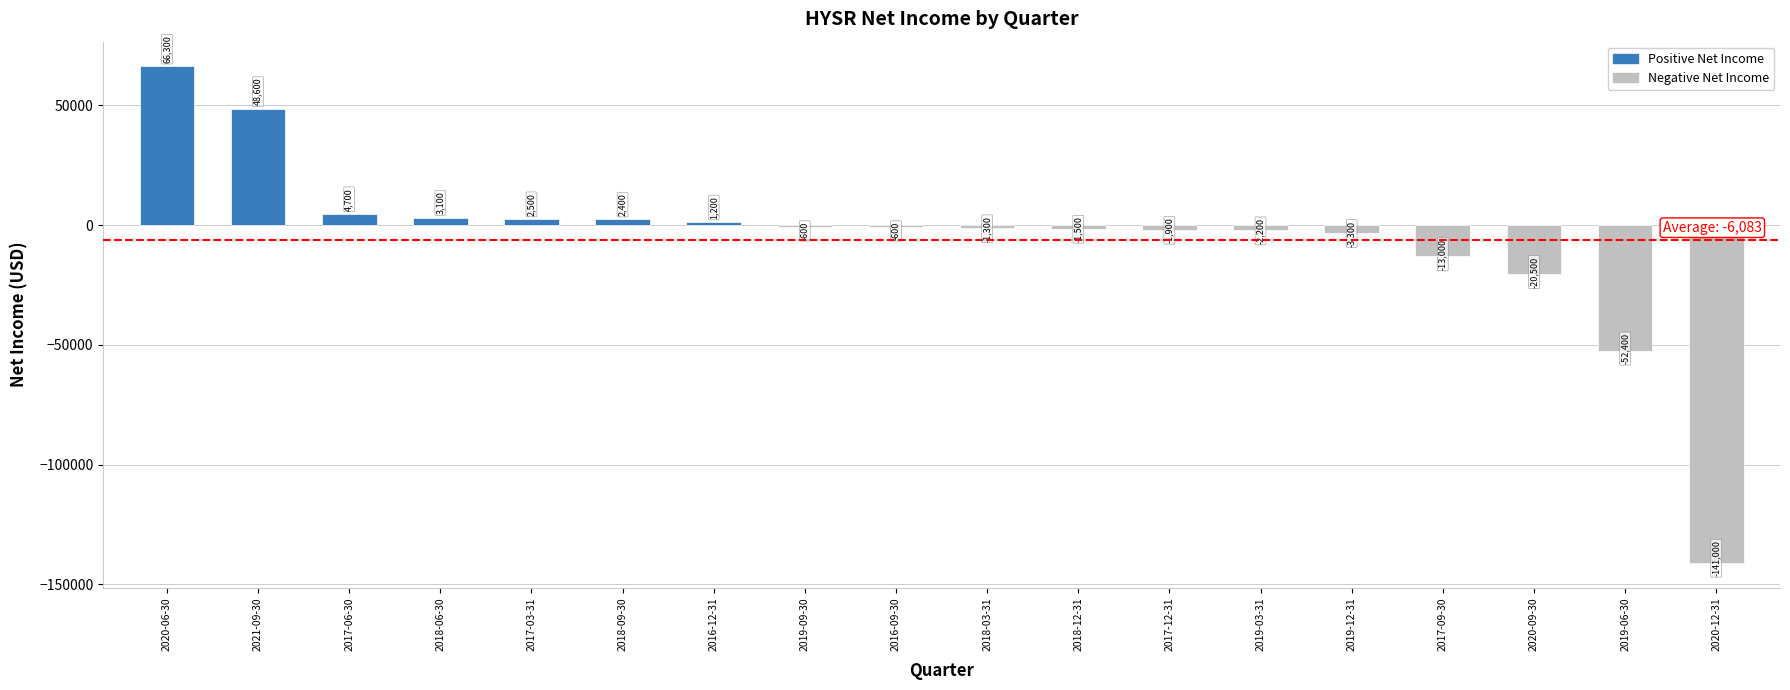

Where is the data nearest to the value -37350?

2019-06-30